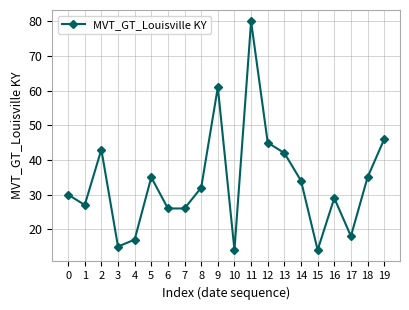

Count the number of data series in this chart.

1